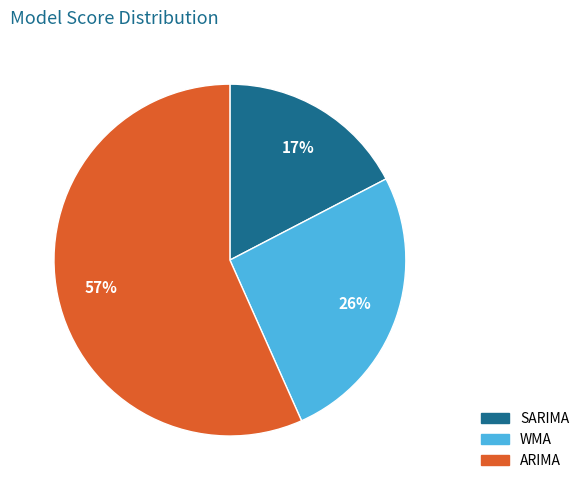

Which slice represents more than half of the pie?

ARIMA